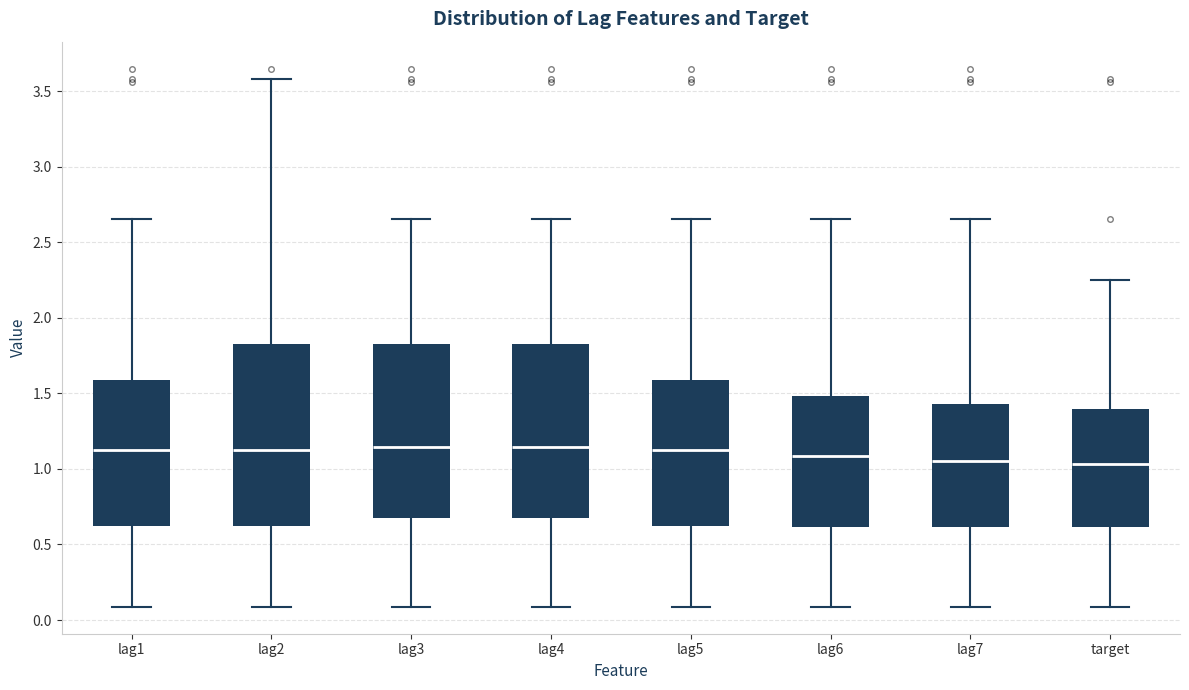

Which box is the tallest, from its lower edge to its upper edge?

lag2